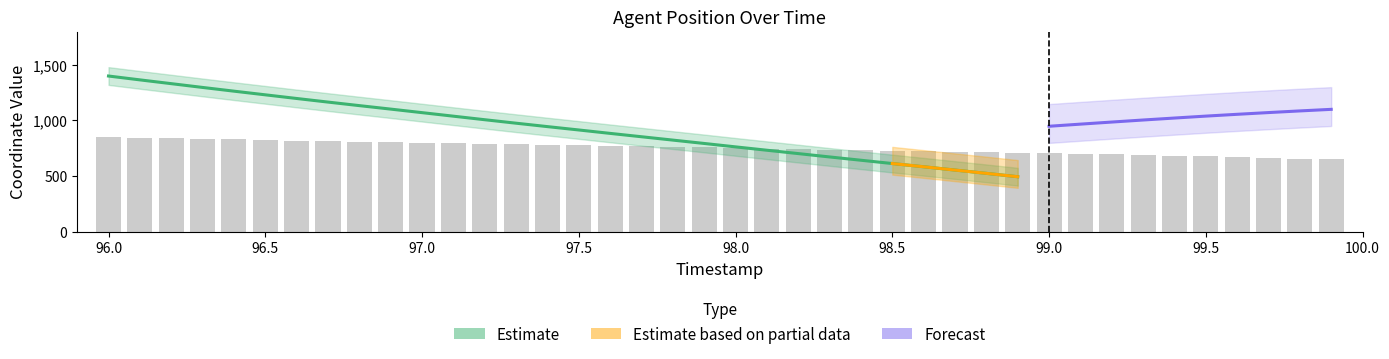

What is the smallest value displayed?

650.0